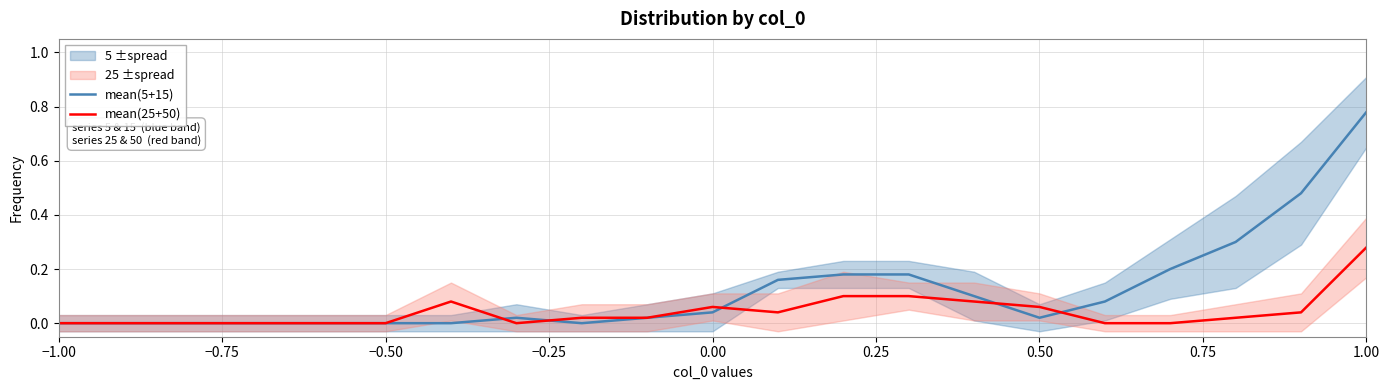

At which label does mean(5+15) reach its peak?

1.00